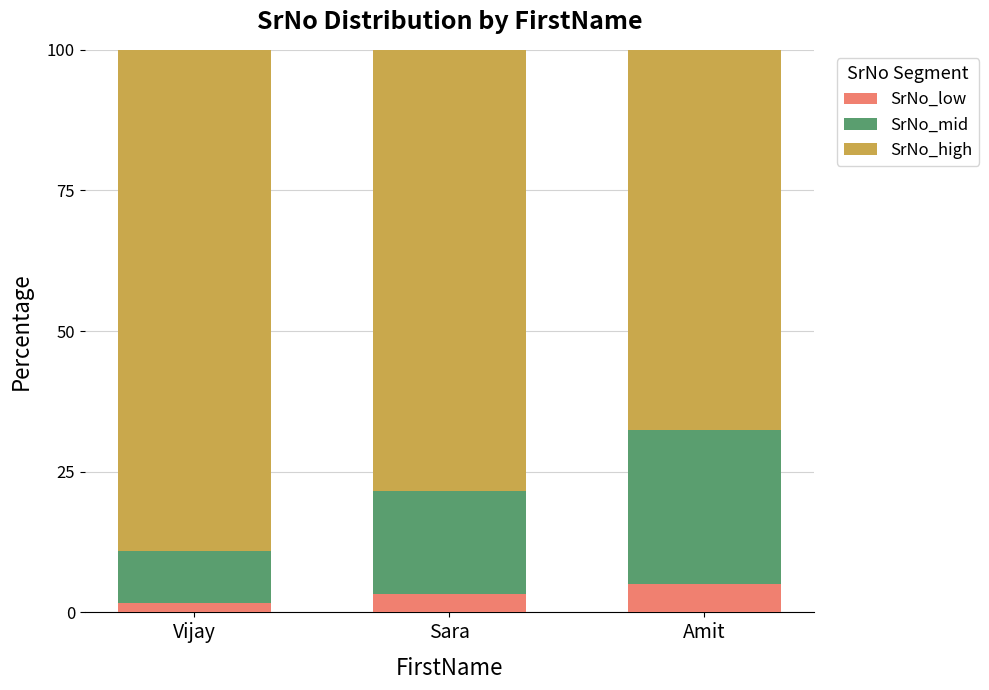

Is it true that SrNo_low equals 3.3 at Sara?

True